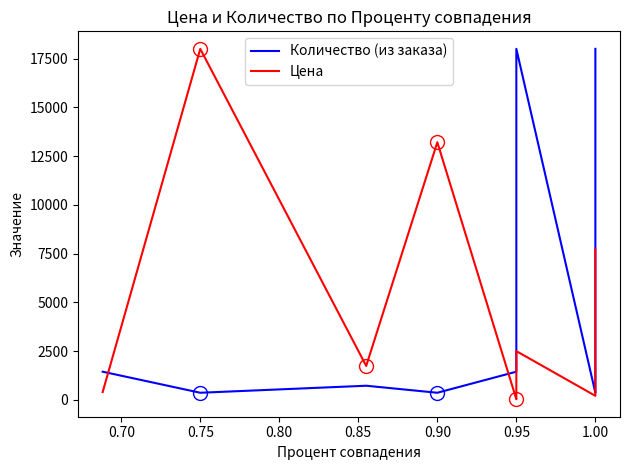

List the series in order of their overall mean, lowest first.

Количество (из заказа), Цена